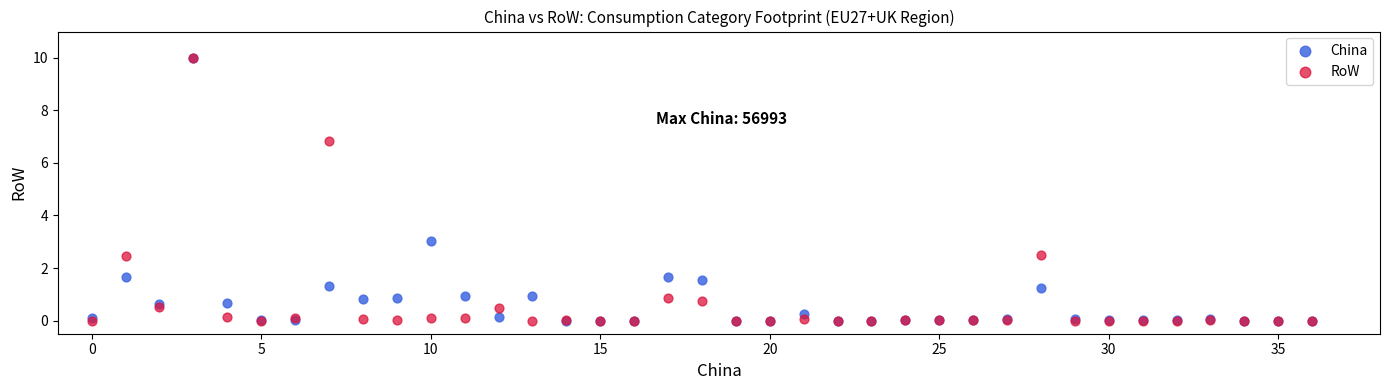

Across all series, what Y value is closest to 5?

6.8